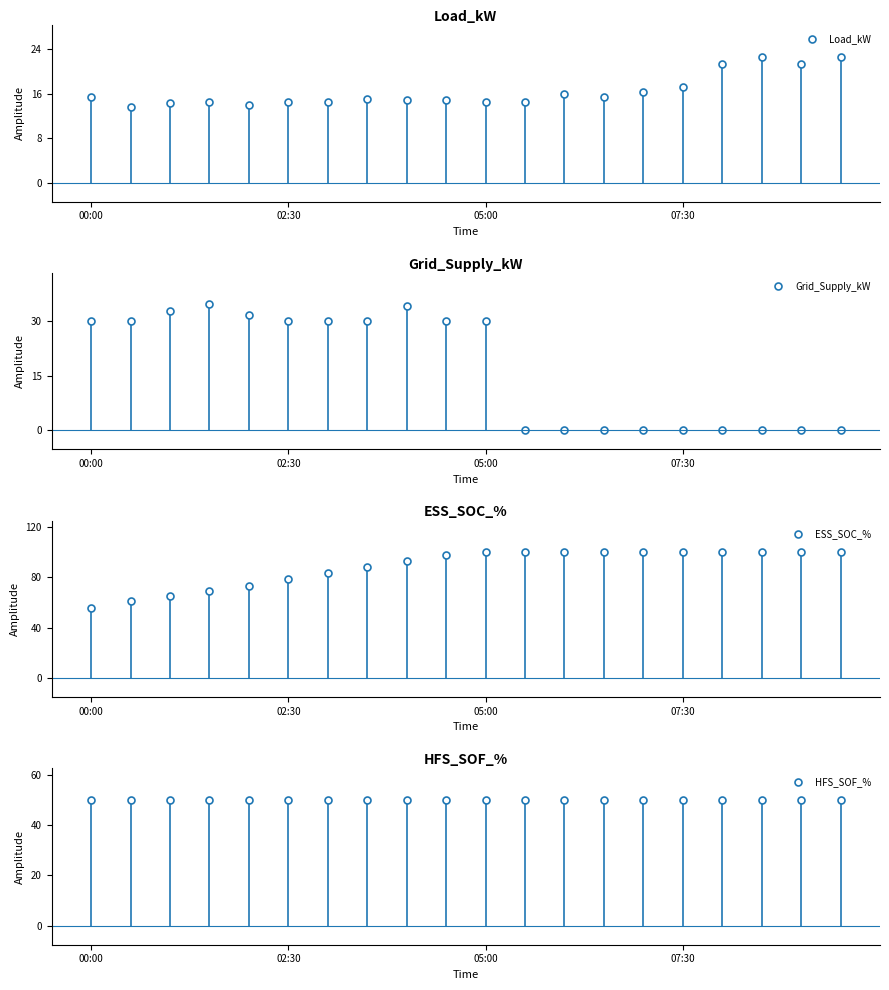

True or false: Grid_Supply_kW and HFS_SOF_% cross at least once.

False